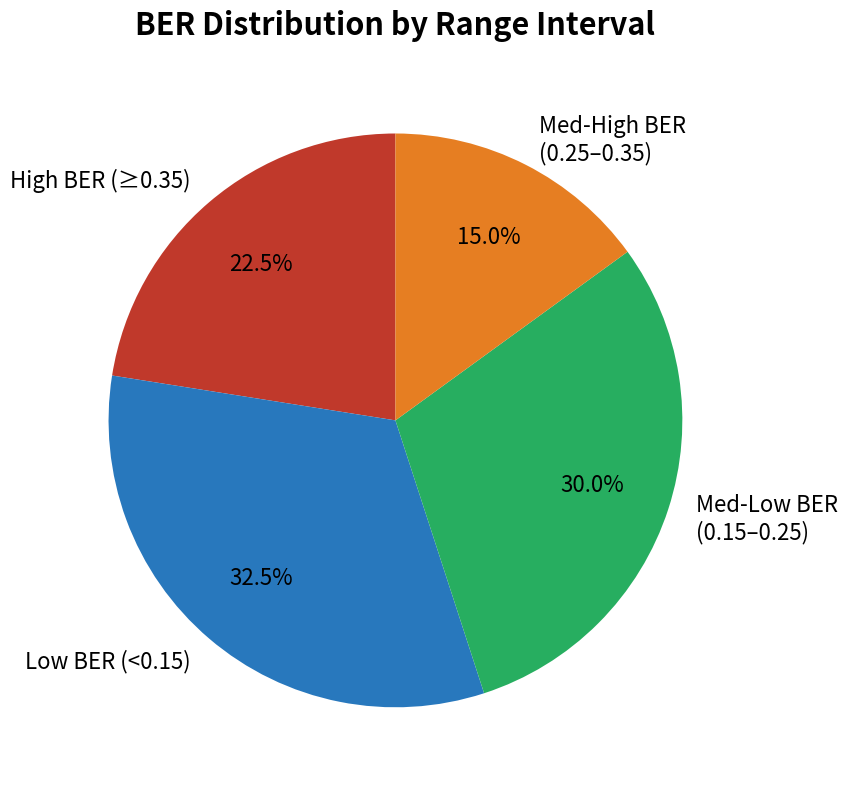

Rank the categories by value from highest to lowest.

Low BER (<0.15), Med-Low BER (0.15–0.25), High BER (≥0.35), Med-High BER (0.25–0.35)